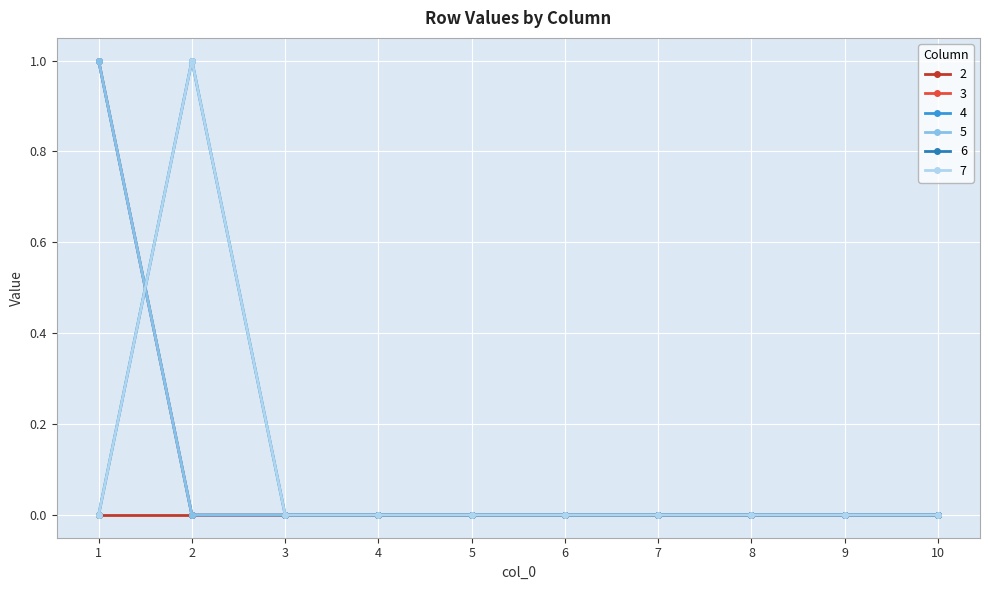

At which label does 7 reach its peak?

2